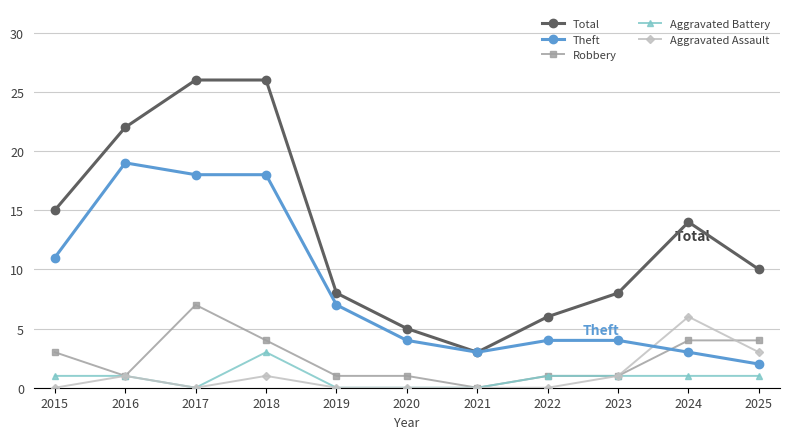

What is the sum of the Theft values at 2015 and 2021?

14